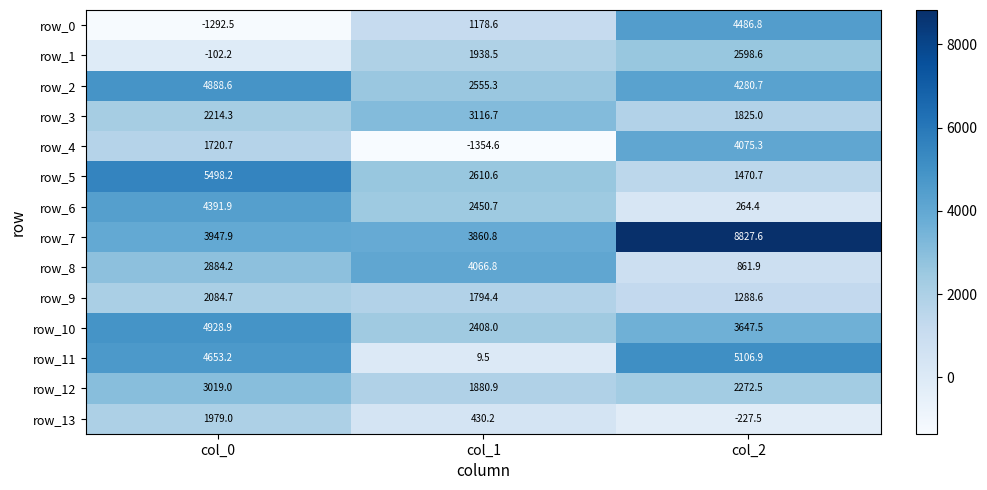

How many data points in row_1 are above 1938?

2